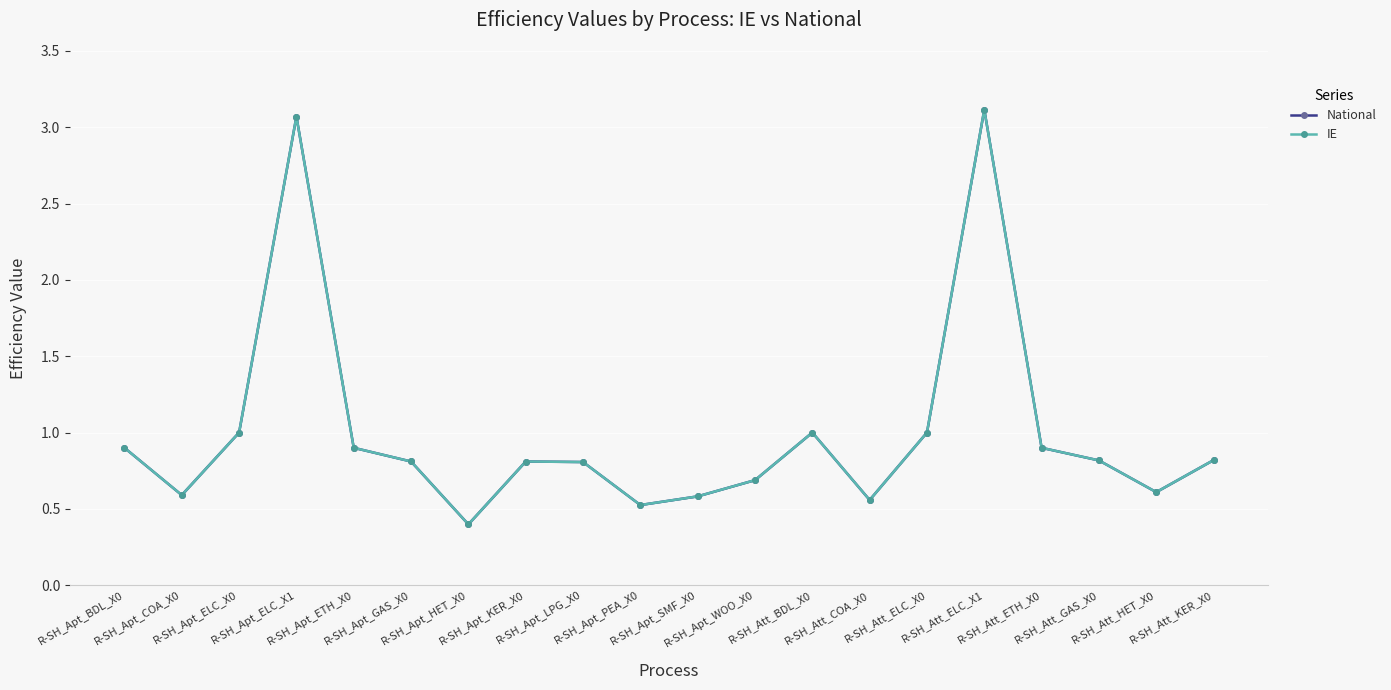

True or false: National has more than 0 points higher than both neighbors.

True